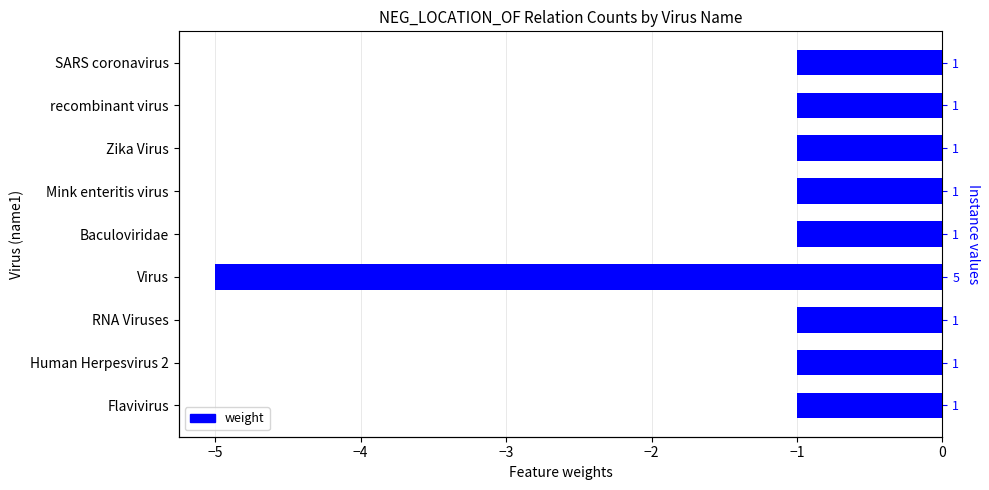

How many values are below -1?

1